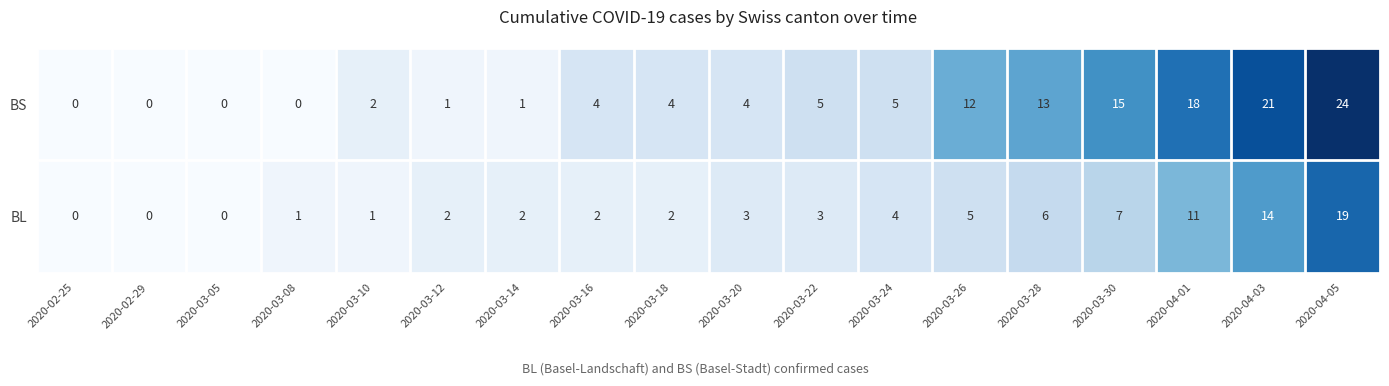

Which series has the largest range (max minus min)?

BS